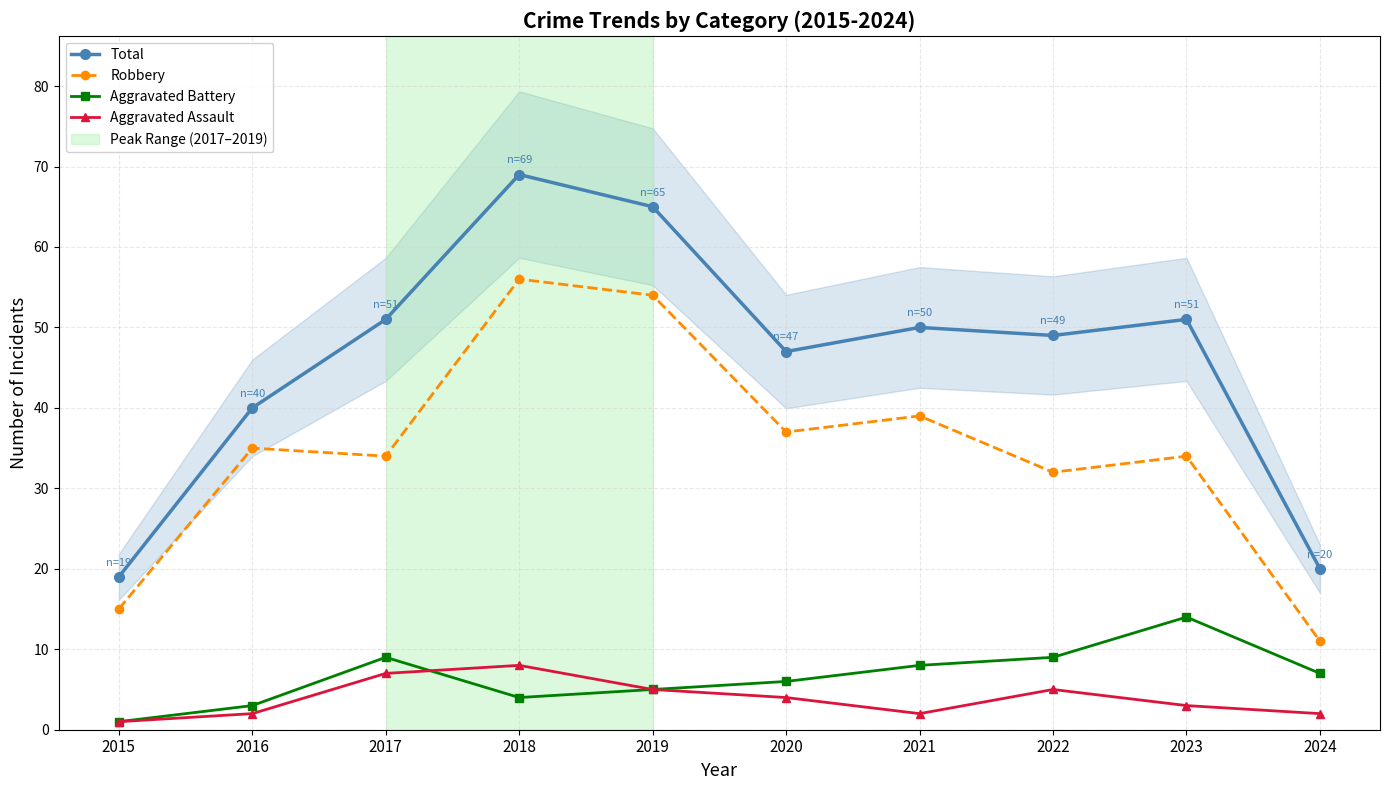

How many interior local peaks does the Robbery series have?

4